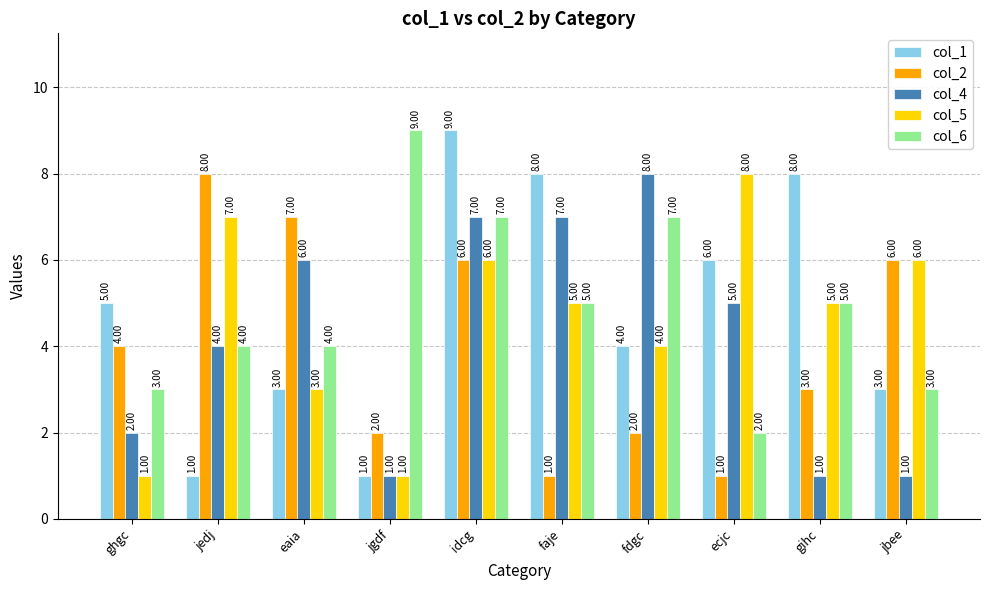

Which series has the largest total across all categories?

col_6